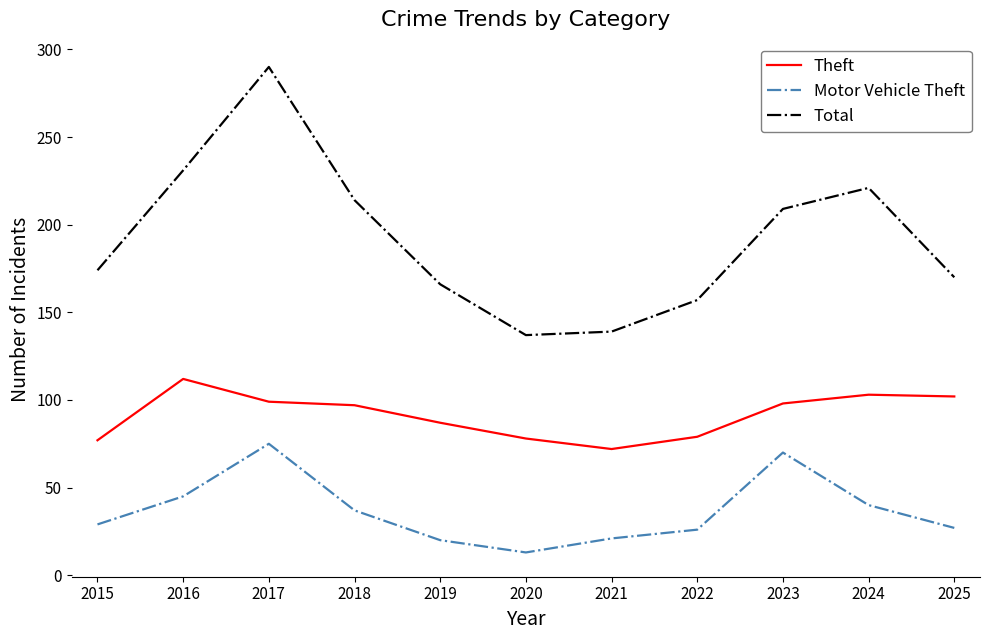

Which series has the widest spread of values?

Total